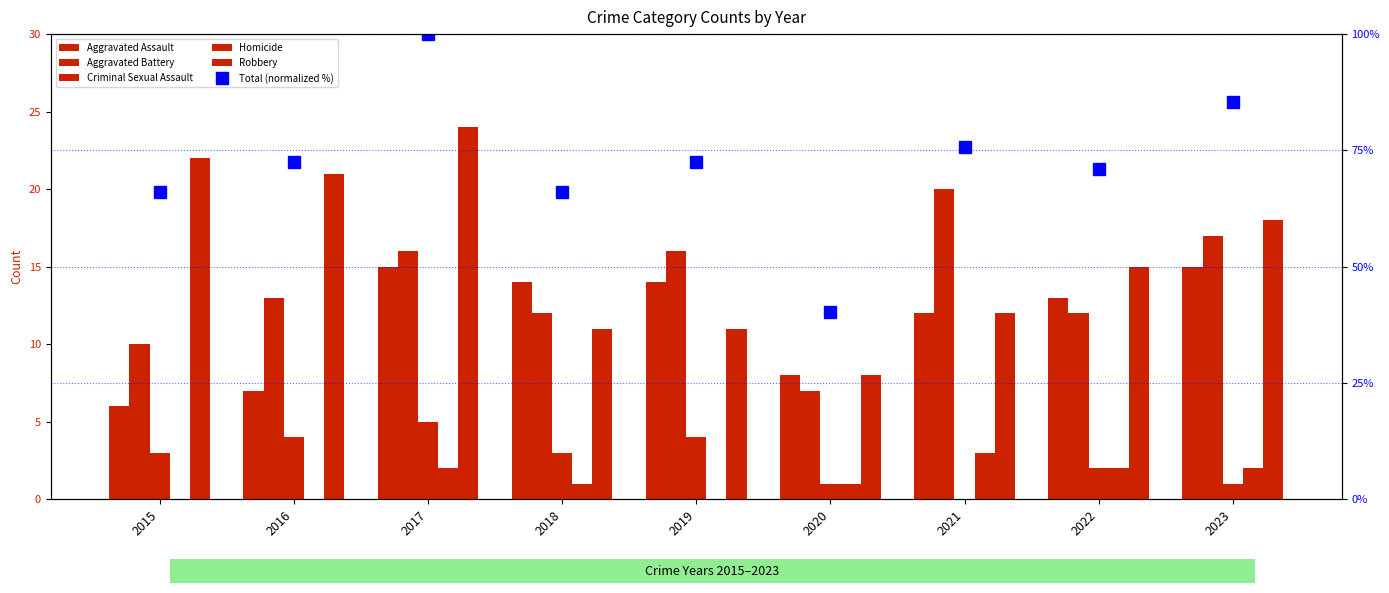

At which category is the sum across all series the highest?

2017